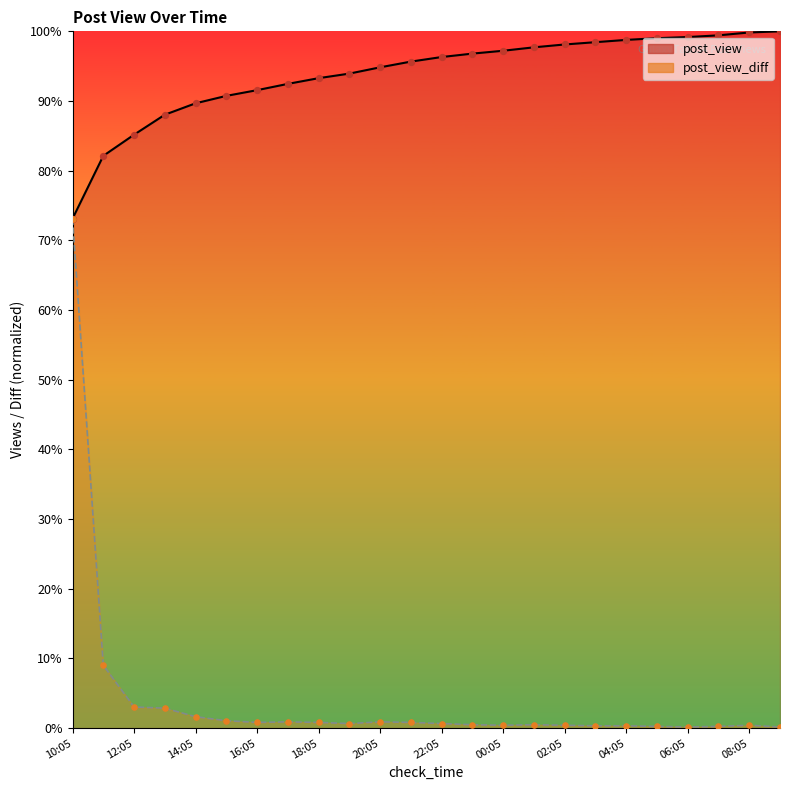

At which category is the sum across all series the highest?

10:05